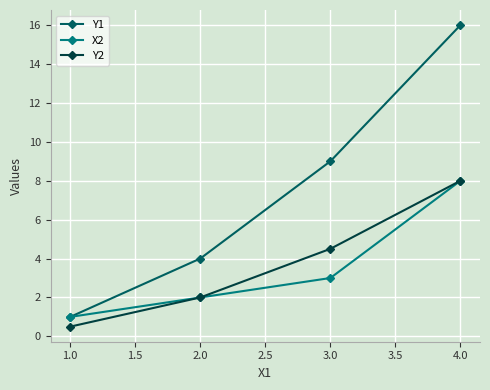

What is the difference between the maximum and minimum values in the X2 series?

7.0